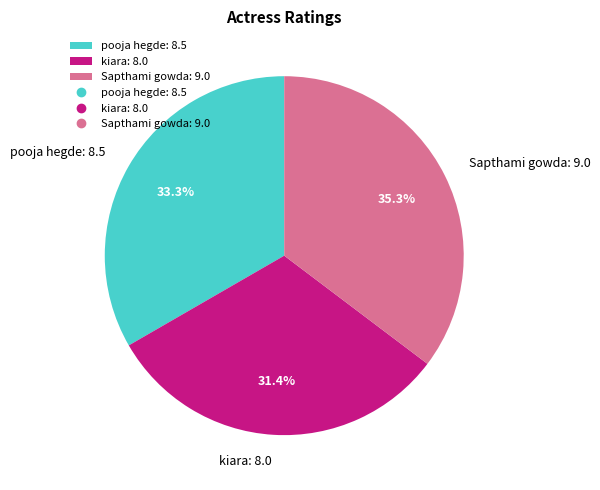

To the nearest percent, what is the difference between the pooja hegde and Sapthami gowda slice percentages?

2%